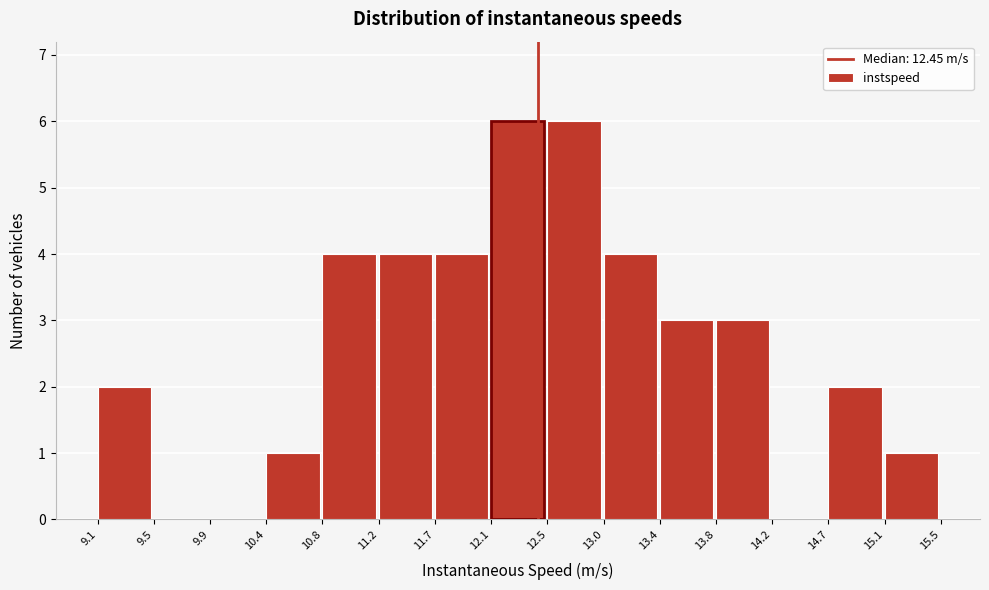

What is the height of the bar covering 14.7 to 15.1 on the x-axis? The values are not printed on the chart, so give them approximately, as read against the axis.

2